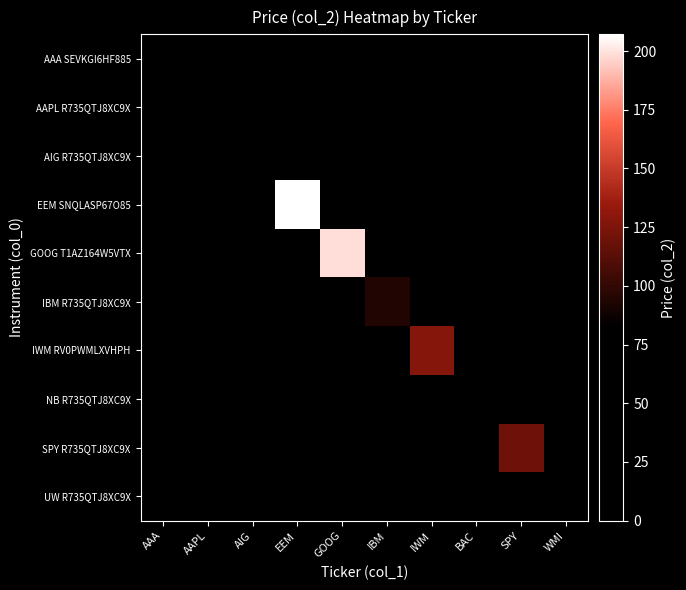

Reading right to left, list all the values displayed in this chart.

AAA SEVKGI6HF885: WMI=0.0	SPY=0.0	BAC=0.0	IWM=0.0	IBM=0.0	GOOG=0.0	EEM=0.0	AIG=0.0	AAPL=0.0	AAA=58.0
AAPL R735QTJ8XC9X: WMI=0.0	SPY=0.0	BAC=0.0	IWM=0.0	IBM=0.0	GOOG=0.0	EEM=0.0	AIG=0.0	AAPL=80.9	AAA=0.0
AIG R735QTJ8XC9X: WMI=0.0	SPY=0.0	BAC=0.0	IWM=0.0	IBM=0.0	GOOG=0.0	EEM=0.0	AIG=67.8	AAPL=0.0	AAA=0.0
EEM SNQLASP67O85: WMI=0.0	SPY=0.0	BAC=0.0	IWM=0.0	IBM=0.0	GOOG=0.0	EEM=207.2	AIG=0.0	AAPL=0.0	AAA=0.0
GOOG T1AZ164W5VTX: WMI=0.0	SPY=0.0	BAC=0.0	IWM=0.0	IBM=0.0	GOOG=198.6	EEM=0.0	AIG=0.0	AAPL=0.0	AAA=0.0
IBM R735QTJ8XC9X: WMI=0.0	SPY=0.0	BAC=0.0	IWM=0.0	IBM=94.2	GOOG=0.0	EEM=0.0	AIG=0.0	AAPL=0.0	AAA=0.0
IWM RV0PWMLXVHPH: WMI=0.0	SPY=0.0	BAC=0.0	IWM=127.1	IBM=0.0	GOOG=0.0	EEM=0.0	AIG=0.0	AAPL=0.0	AAA=0.0
NB R735QTJ8XC9X: WMI=0.0	SPY=0.0	BAC=46.9	IWM=0.0	IBM=0.0	GOOG=0.0	EEM=0.0	AIG=0.0	AAPL=0.0	AAA=0.0
SPY R735QTJ8XC9X: WMI=0.0	SPY=120.3	BAC=0.0	IWM=0.0	IBM=0.0	GOOG=0.0	EEM=0.0	AIG=0.0	AAPL=0.0	AAA=0.0
UW R735QTJ8XC9X: WMI=30.3	SPY=0.0	BAC=0.0	IWM=0.0	IBM=0.0	GOOG=0.0	EEM=0.0	AIG=0.0	AAPL=0.0	AAA=0.0